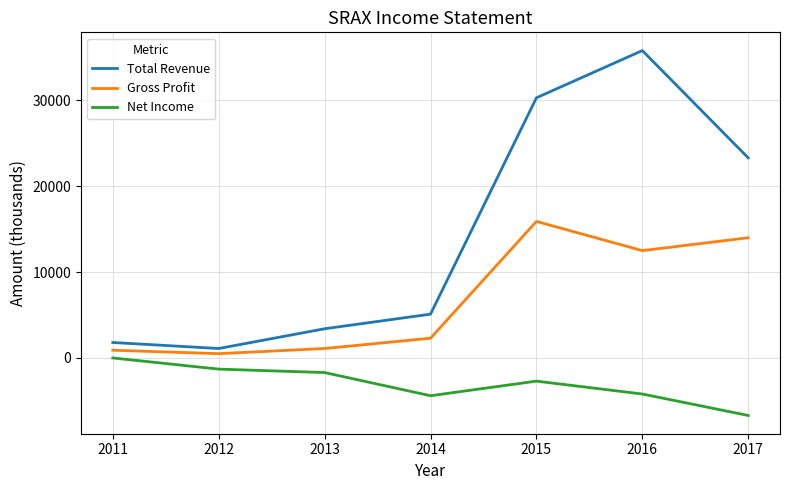

The value of Total Revenue at 2017 is 23300. True or false?

True